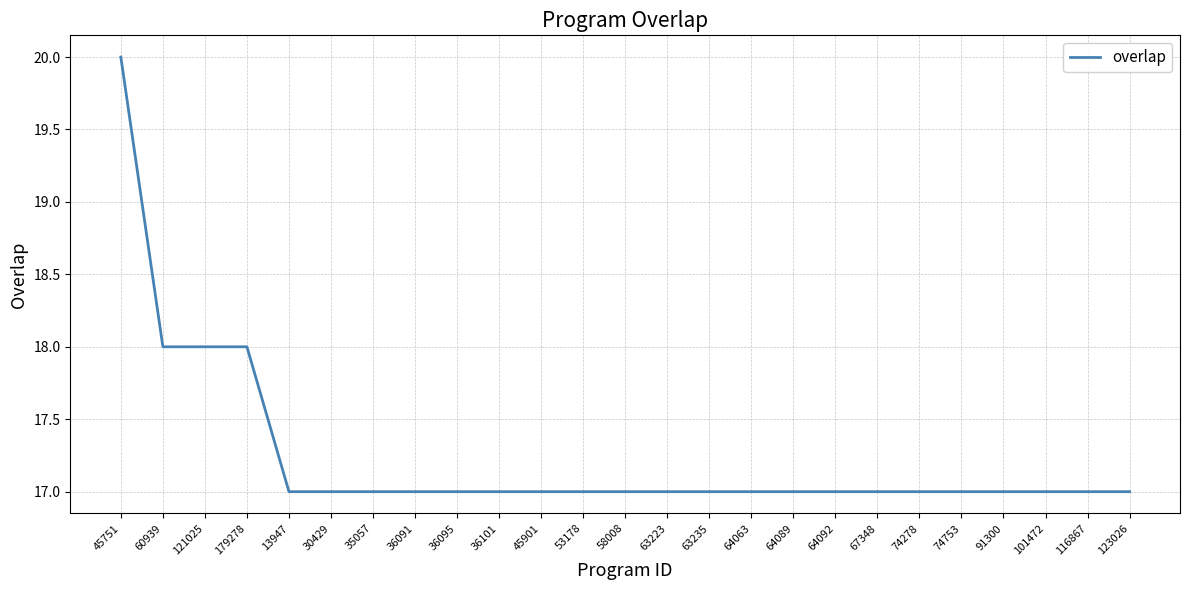

At which category does the chart reach its peak across all series?

45751